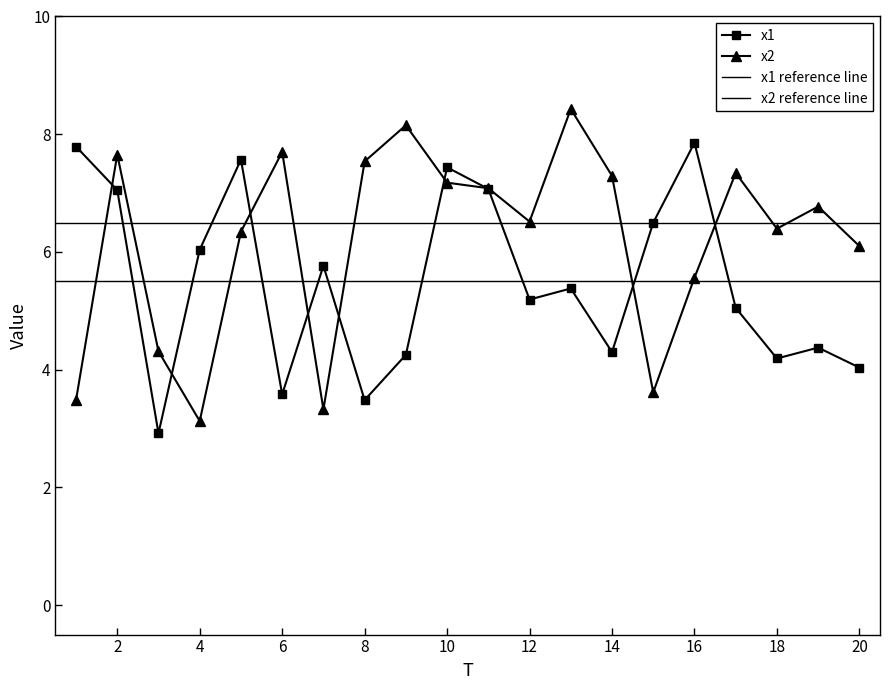

Does the chart have visible grid lines?

No